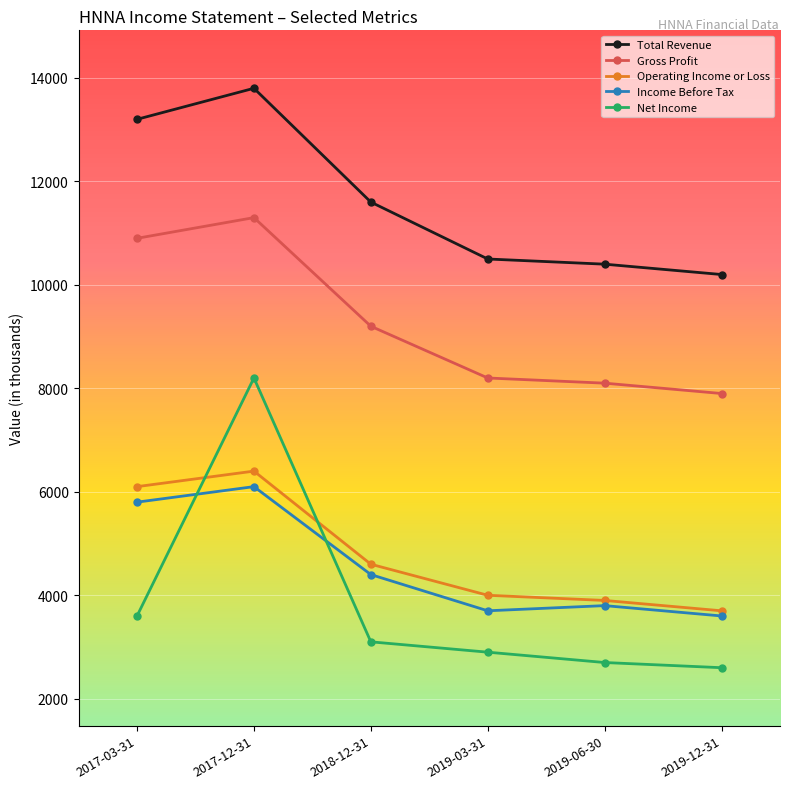

Between 2018-12-31 and 2019-12-31, which series saw the biggest shift?

Total Revenue